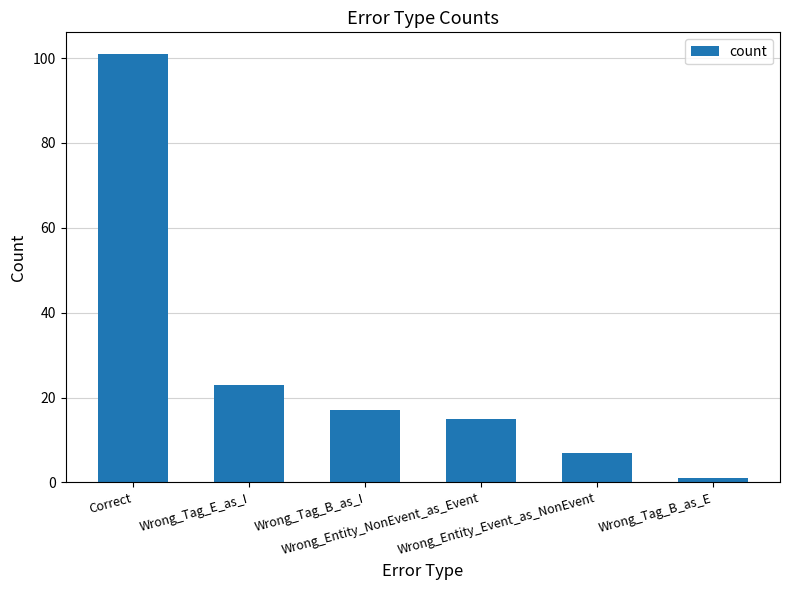

What is the ratio of the value at Wrong_Entity_NonEvent_as_Event to the value at Wrong_Entity_Event_as_NonEvent?

2.1